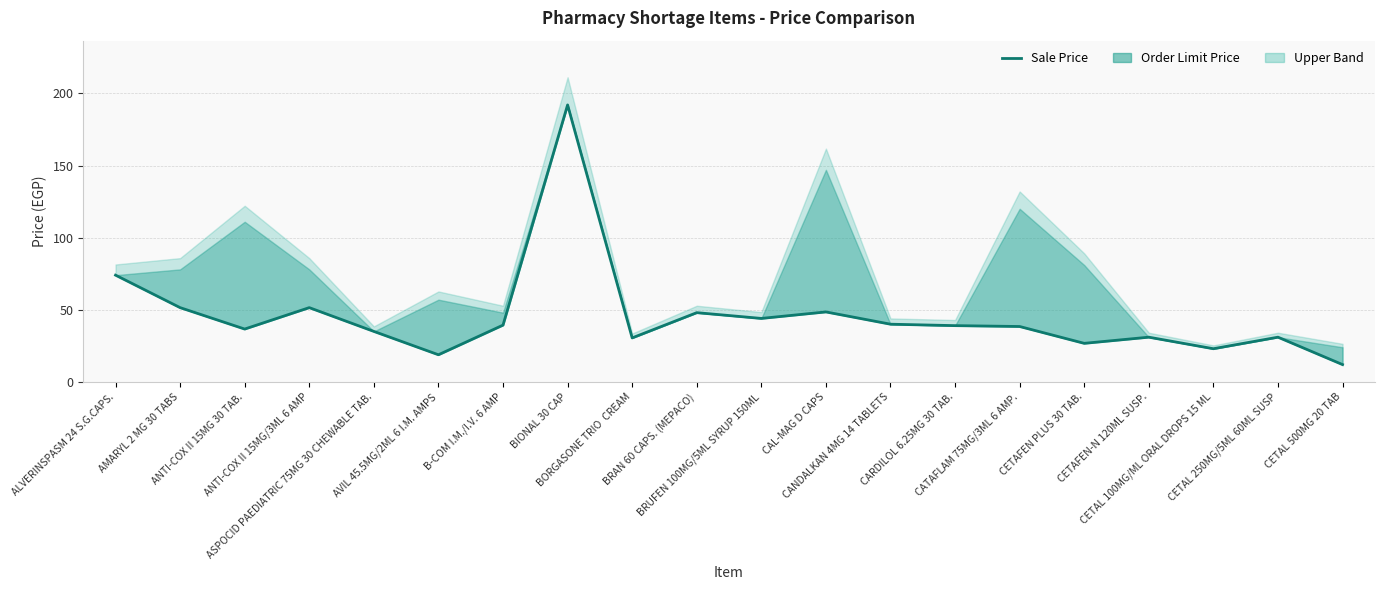

Which label corresponds to the smallest value in the chart?

CETAL 500MG 20 TAB